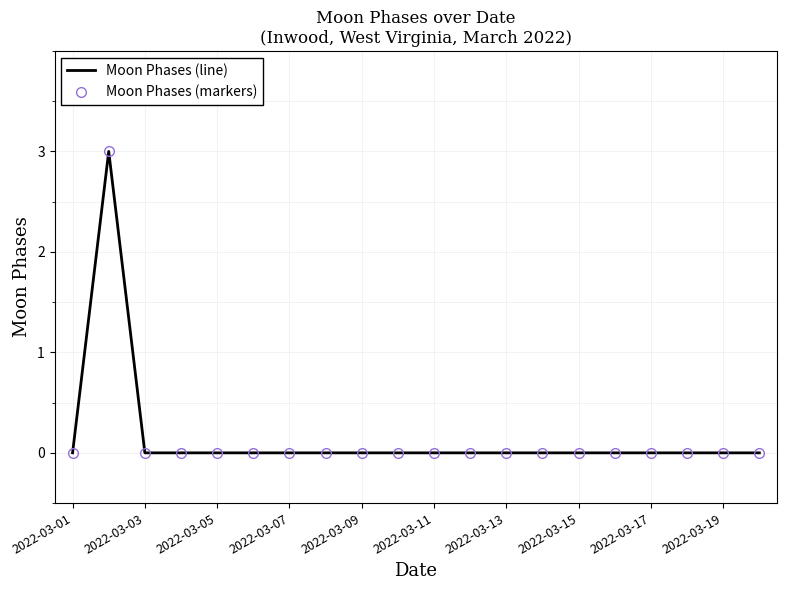

What are all the series names shown in the legend?

Moon Phases (line), Moon Phases (markers)